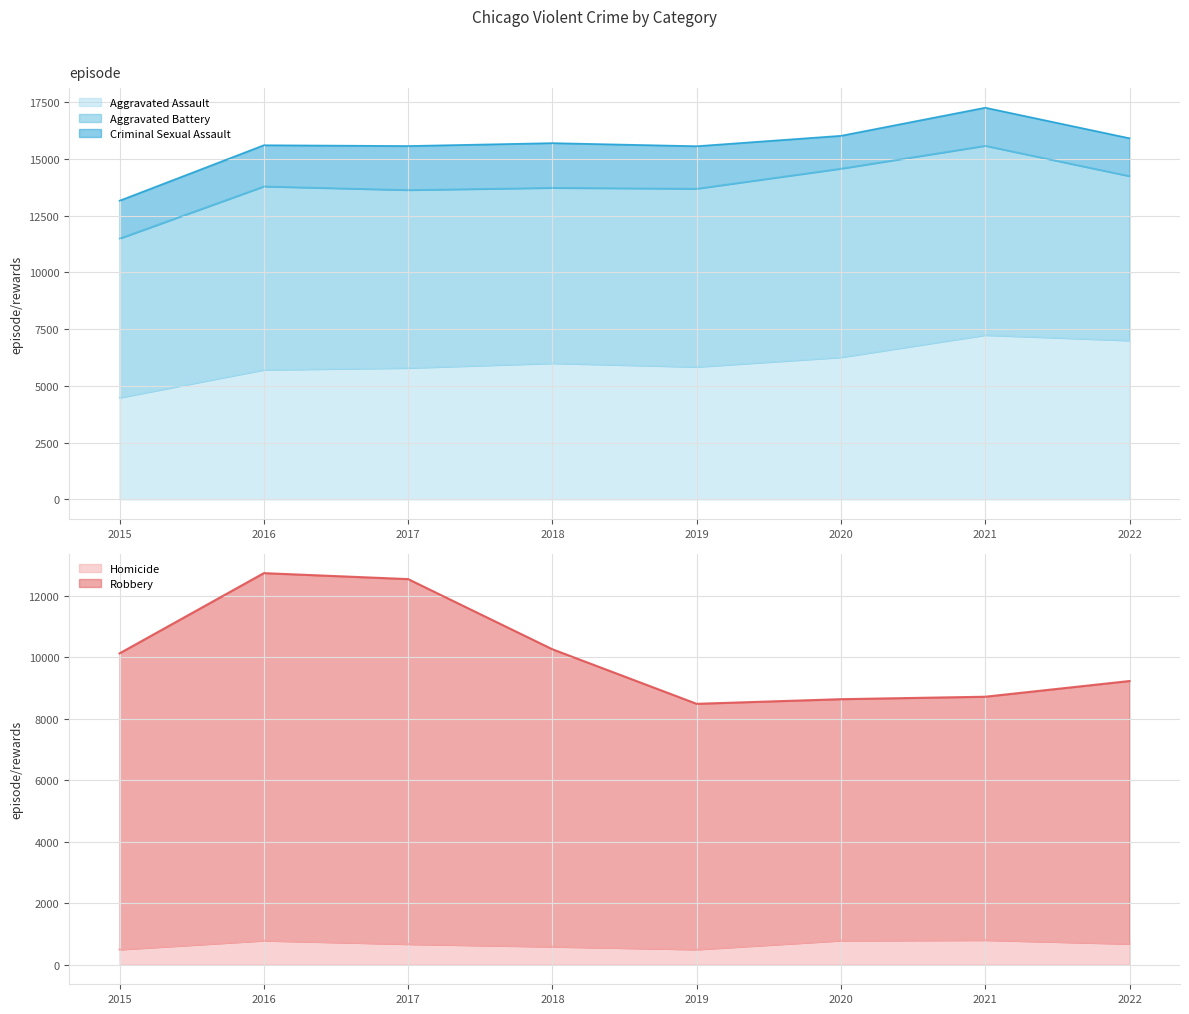

What is the approximate value of Aggravated Assault at 2017, to the nearest 50?

5800